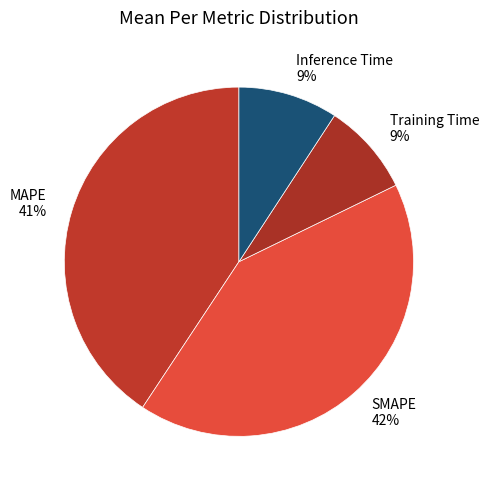

Combined, do MAPE 41% and Inference Time 9% account for over 50%?

No